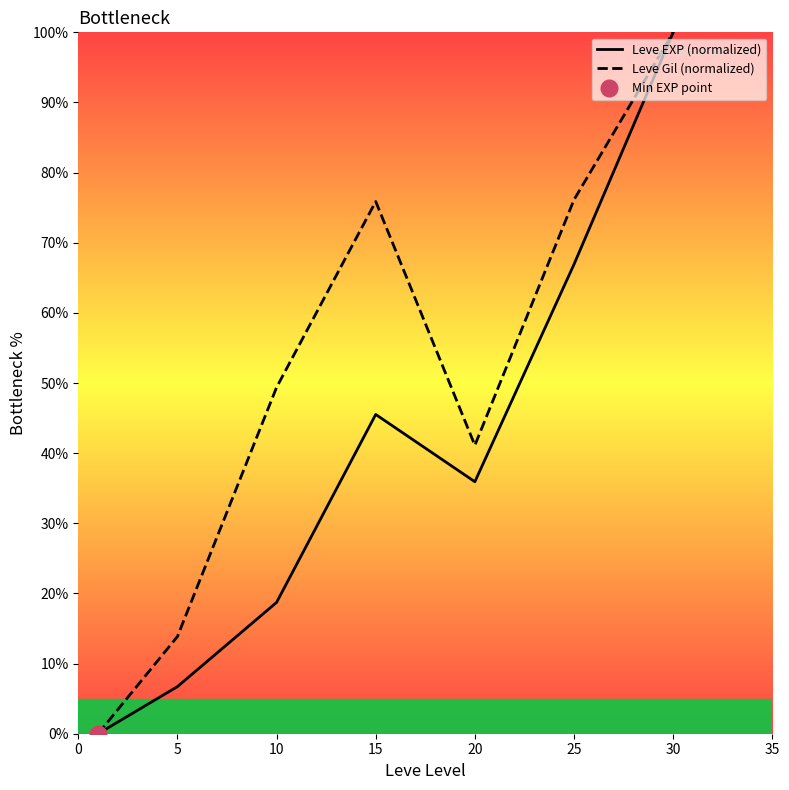

Rank the series at 5 from lowest to highest value.

Leve EXP (normalized), Leve Gil (normalized)